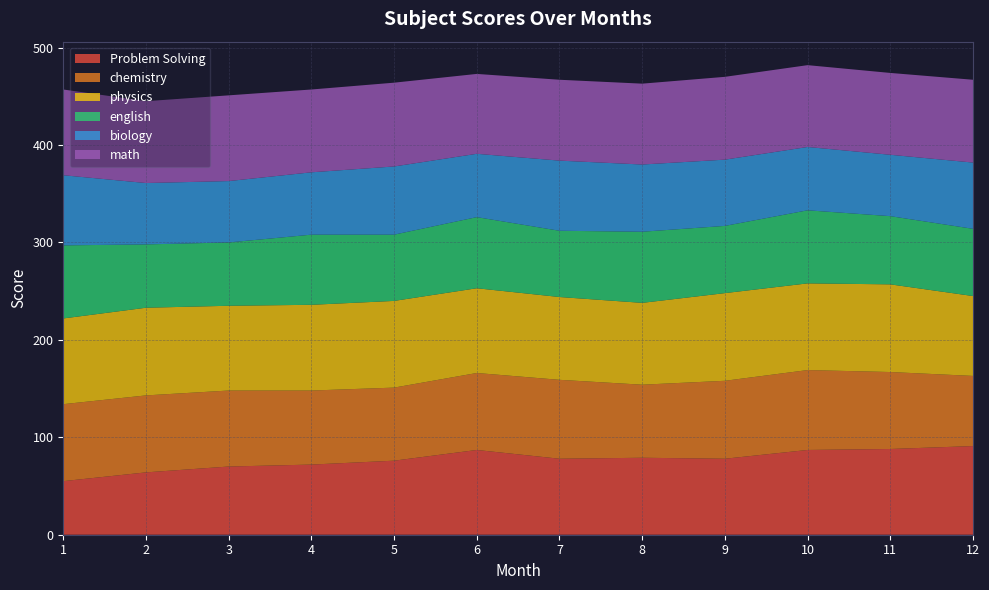

Reading left to right, transcribe all the data shown in this chart.

Problem Solving: 1=55	2=64	3=70	4=72	5=76	6=87	7=78	8=79	9=78	10=87	11=88	12=91
chemistry: 1=79	2=79	3=78	4=76	5=75	6=79	7=81	8=75	9=80	10=82	11=79	12=72
physics: 1=88	2=90	3=87	4=88	5=89	6=87	7=85	8=84	9=90	10=89	11=90	12=82
english: 1=75	2=65	3=65	4=72	5=68	6=73	7=68	8=73	9=69	10=75	11=70	12=69
biology: 1=72	2=63	3=63	4=64	5=70	6=65	7=72	8=69	9=68	10=65	11=63	12=68
math: 1=88	2=84	3=88	4=85	5=86	6=82	7=83	8=83	9=85	10=84	11=84	12=85